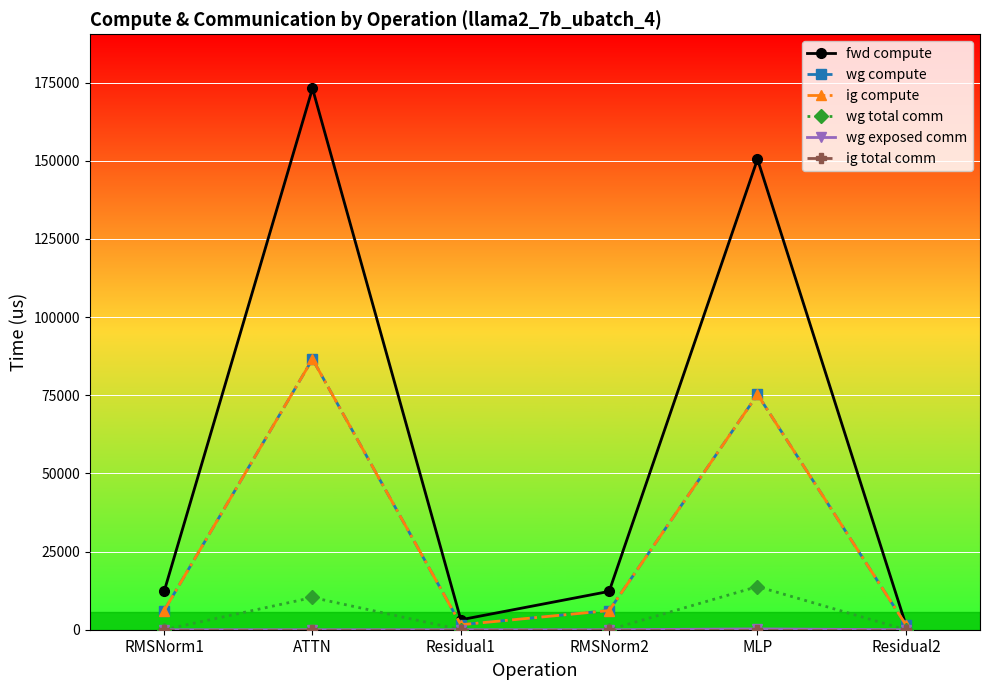

What position from the right is RMSNorm1?

6